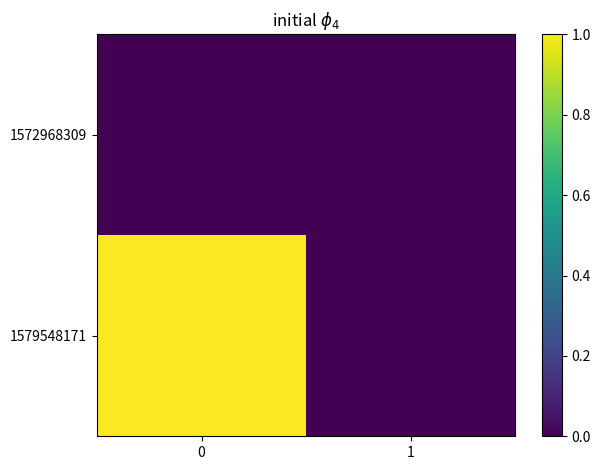

At 0, list the series in order from largest to smallest.

1579548171, 1572968309